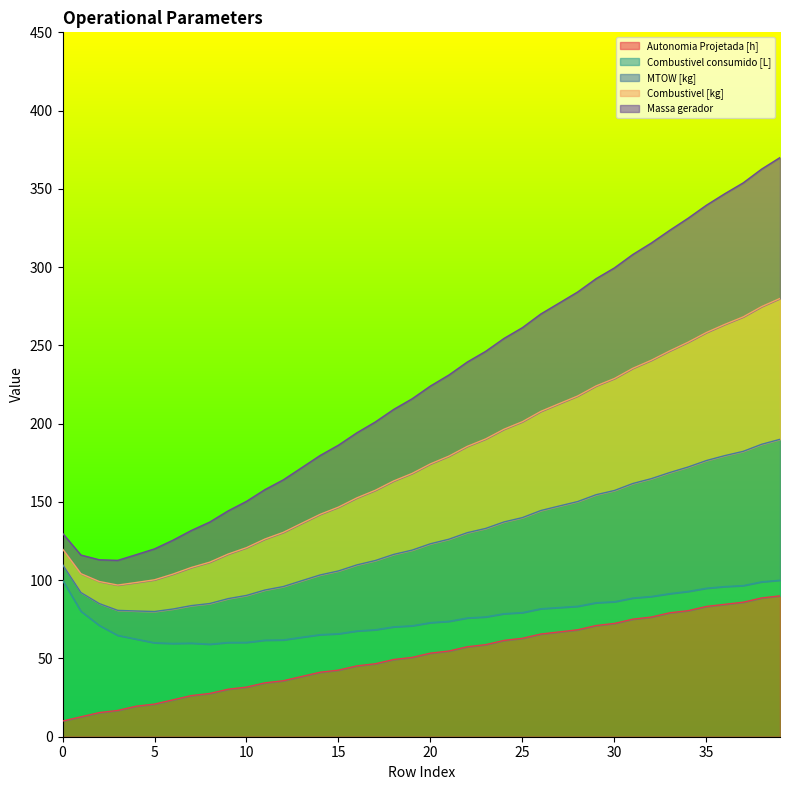

What is the average value of the Combustivel [kg] series?

176.0